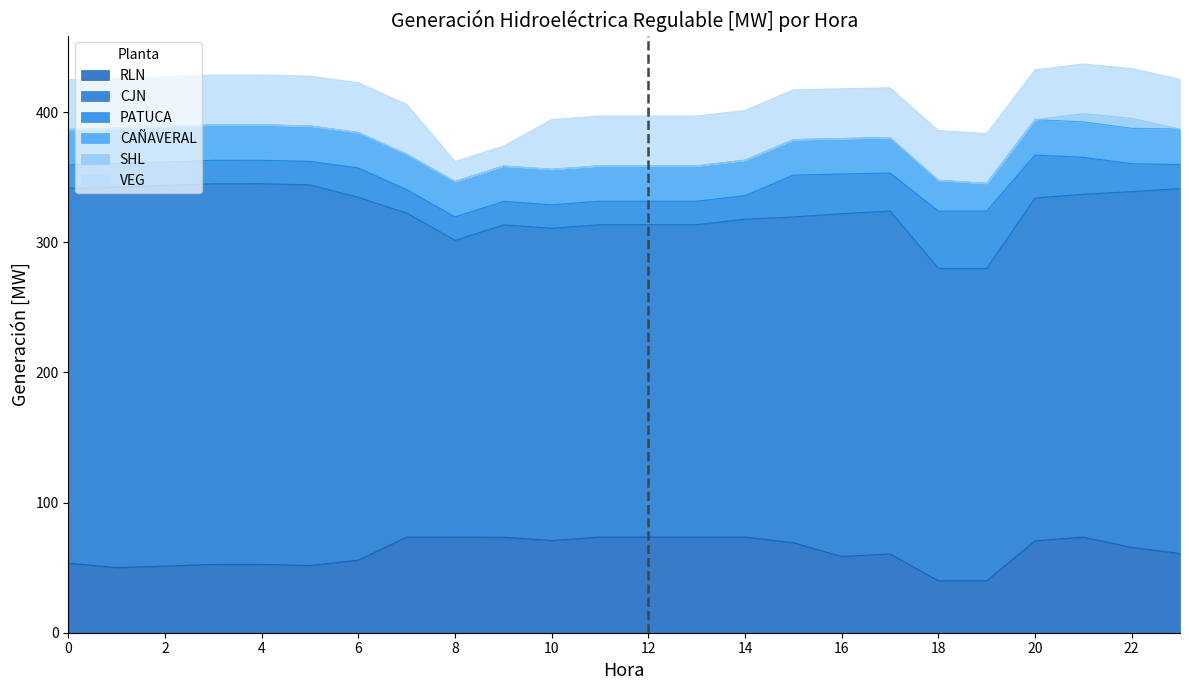

What is the difference between the highest and lowest values at 8?

228.0